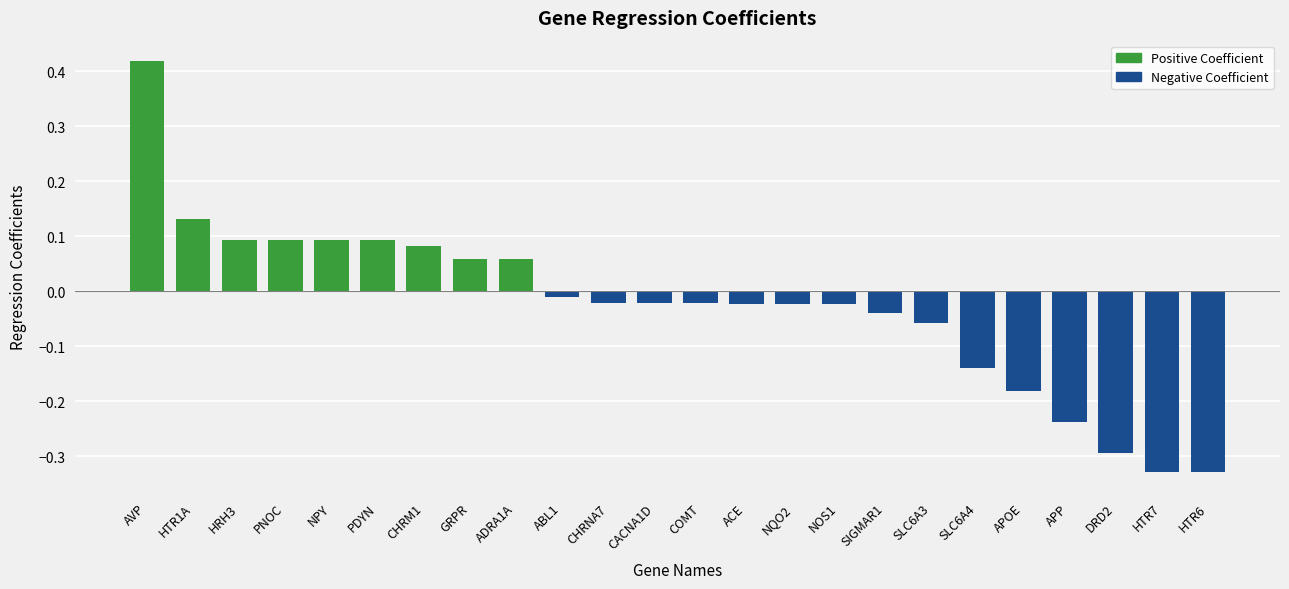

How many values are below 0?

15